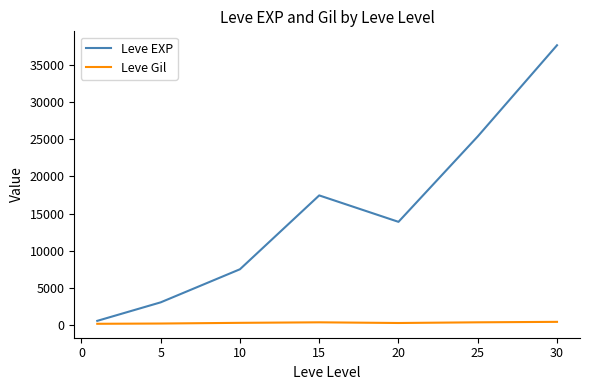

How many values in the Leve Gil series exceed 242?

4